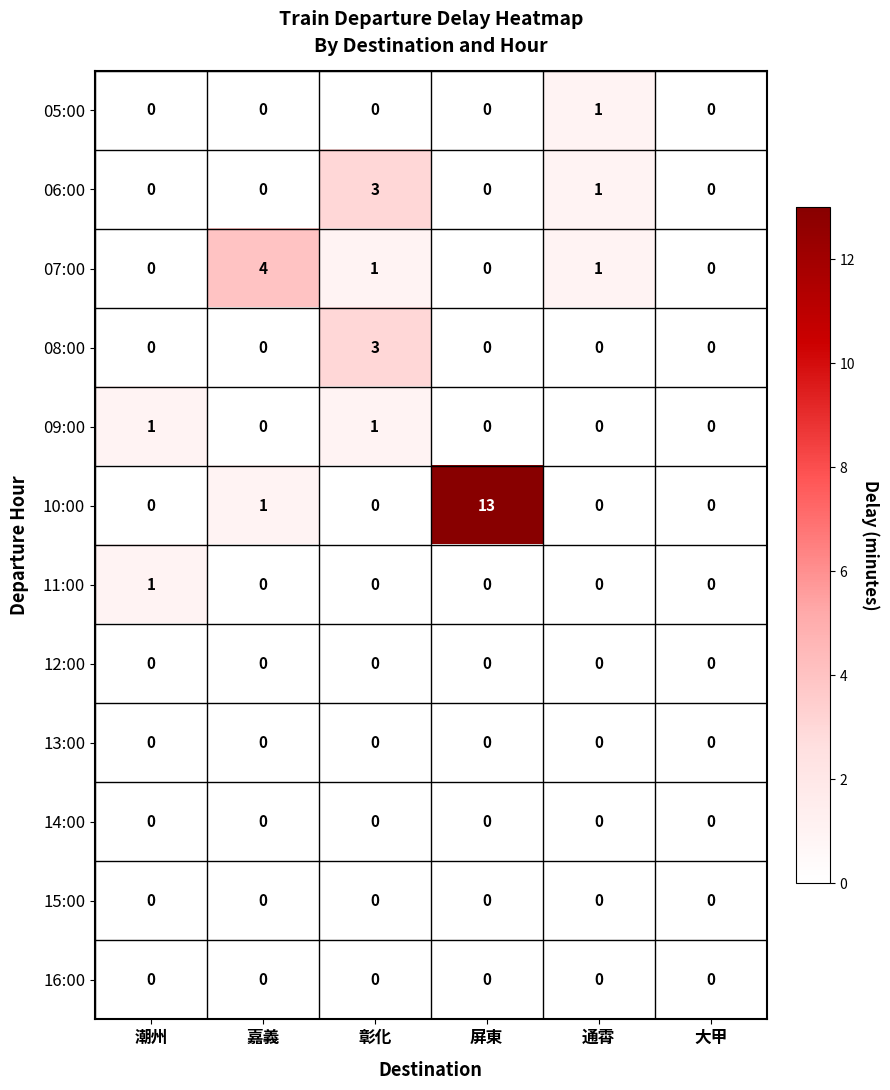

Is the value of 06:00 at 通霄 greater than the value of 10:00 at 屏東?

No